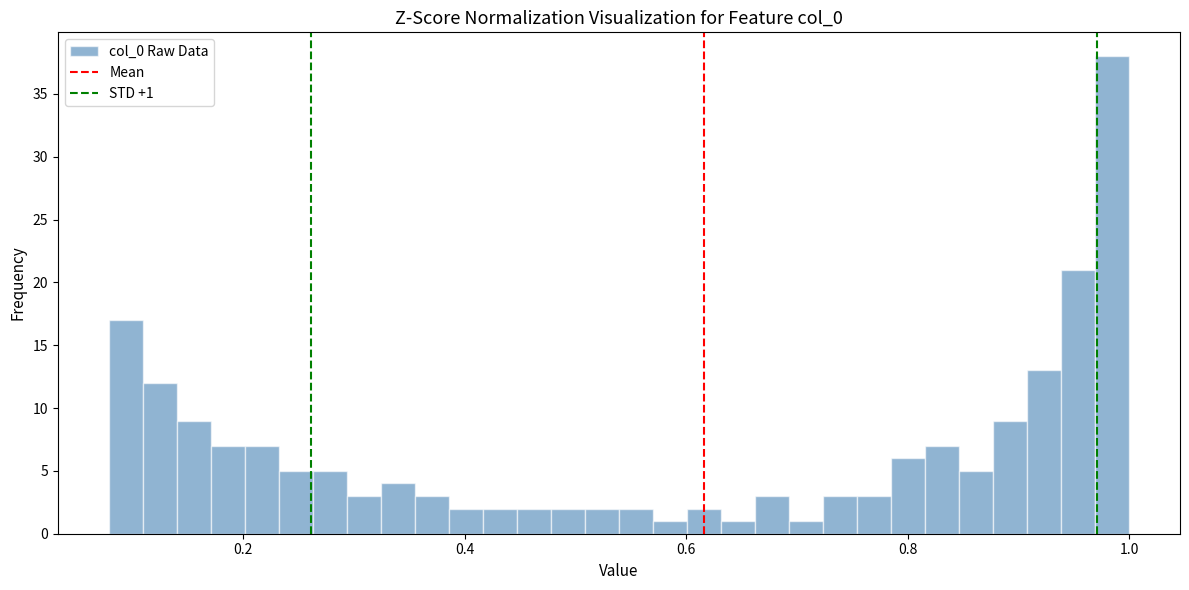

Read against the x-axis, roughly where is the centre of the tallest bar?

0.98